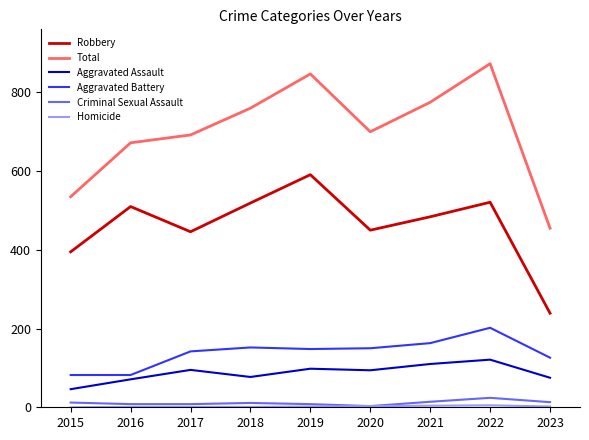

The Aggravated Assault series shows 46 at 2015. True or false?

True